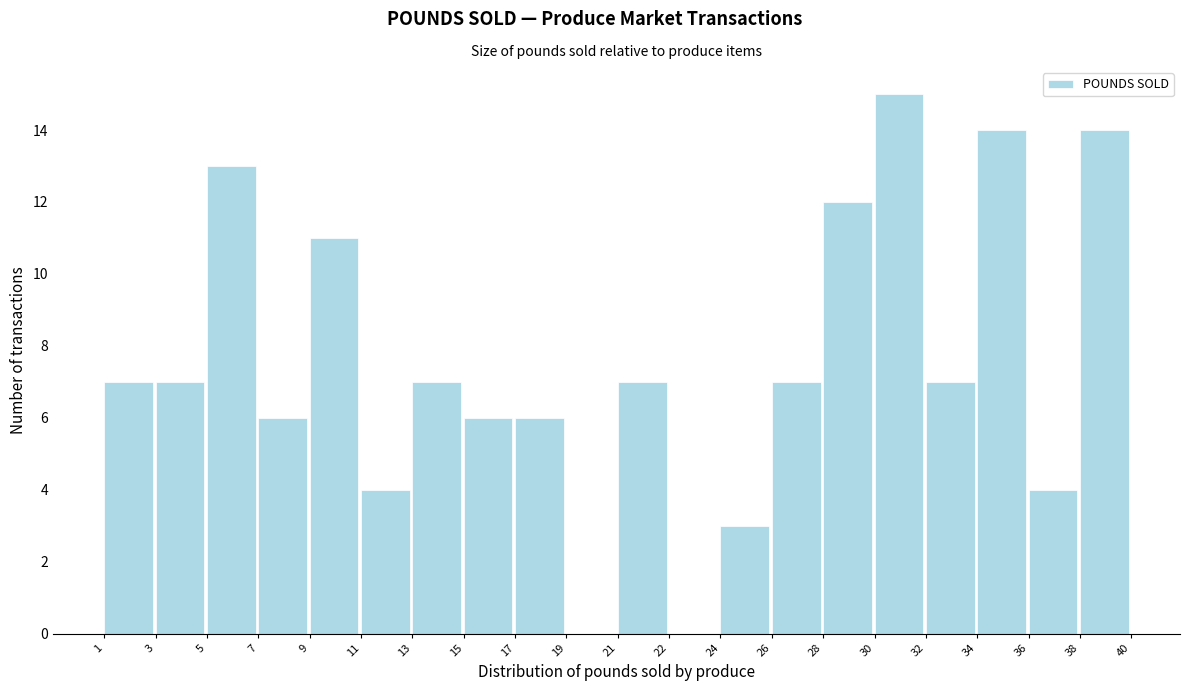

Reading right to left, transcribe all the data shown in this chart.

38=14	36=4	34=14	32=7	30=15	28=12	26=7	24=3	22=0	21=7	19=0	17=6	15=6	13=7	11=4	9=11	7=6	5=13	3=7	1=7